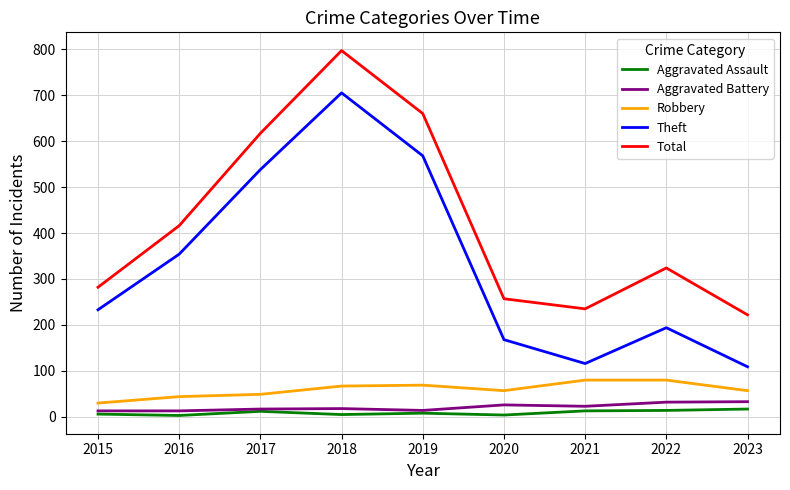

At which category is the sum across all series the highest?

2018